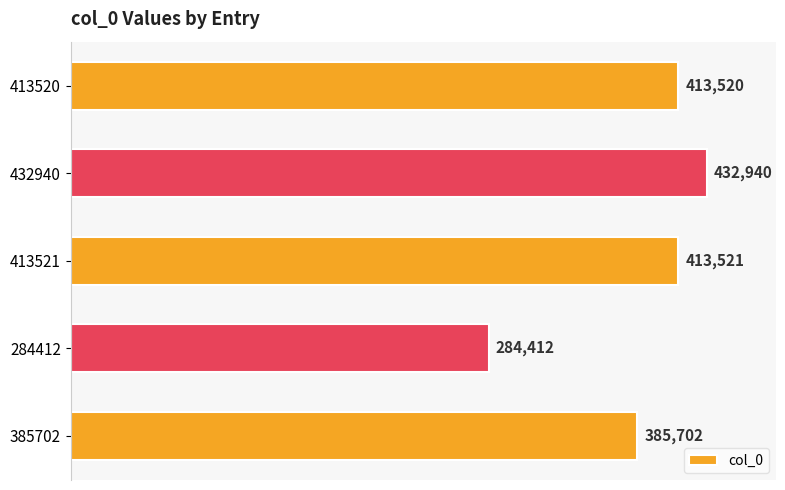

What is the sum of all values?

1930095